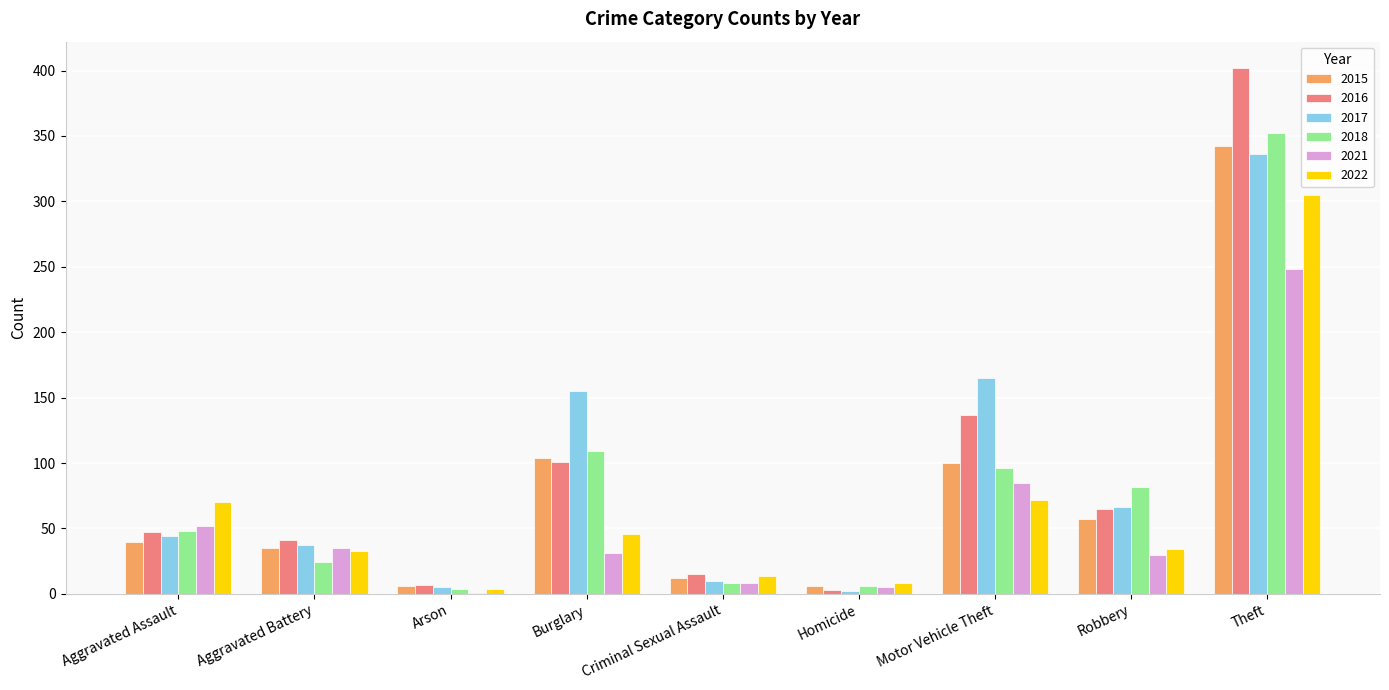

Which series changed the most between Arson and Burglary?

2017